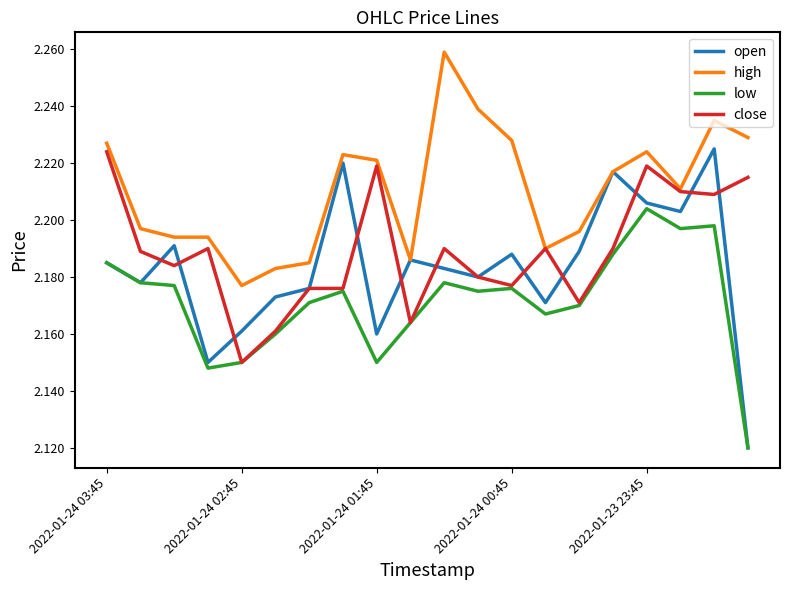

Which series has the widest spread of values?

open